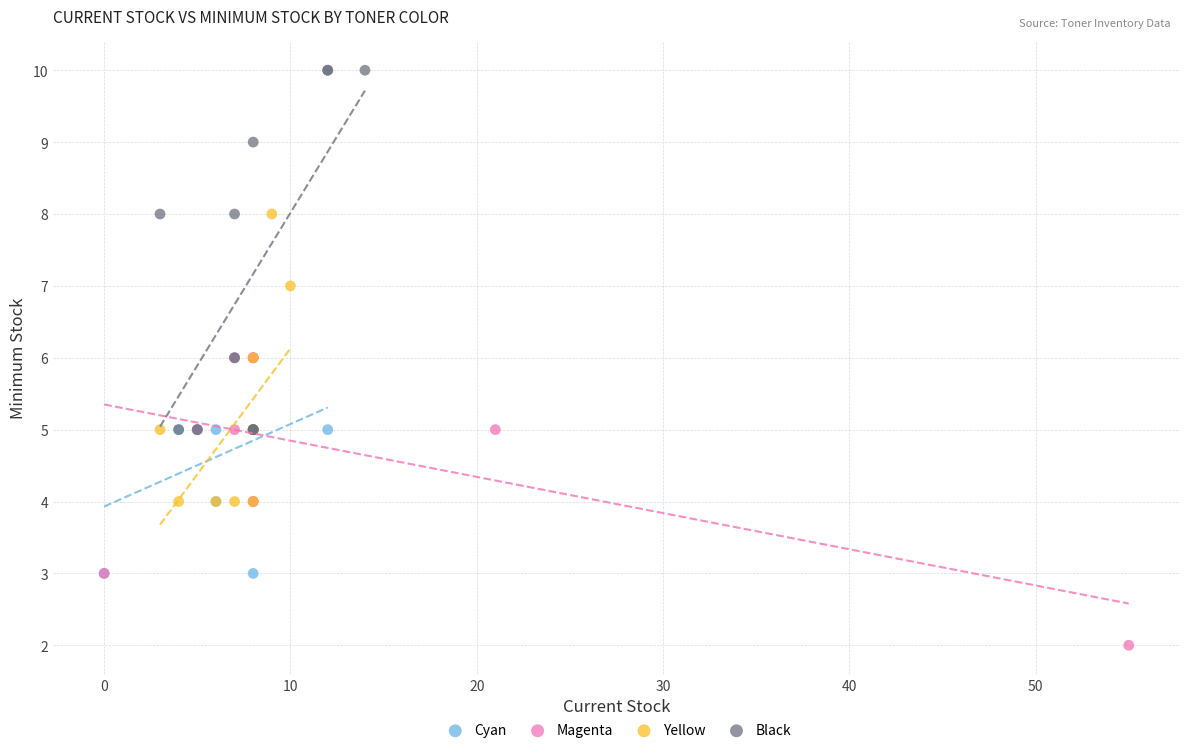

What are all the series names shown in the legend?

Cyan, Magenta, Yellow, Black